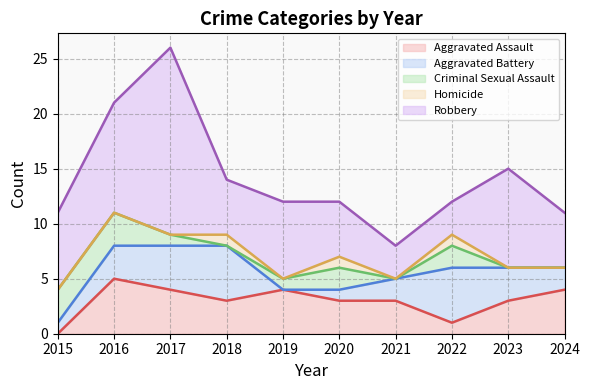

At which category is the sum across all series the highest?

2017